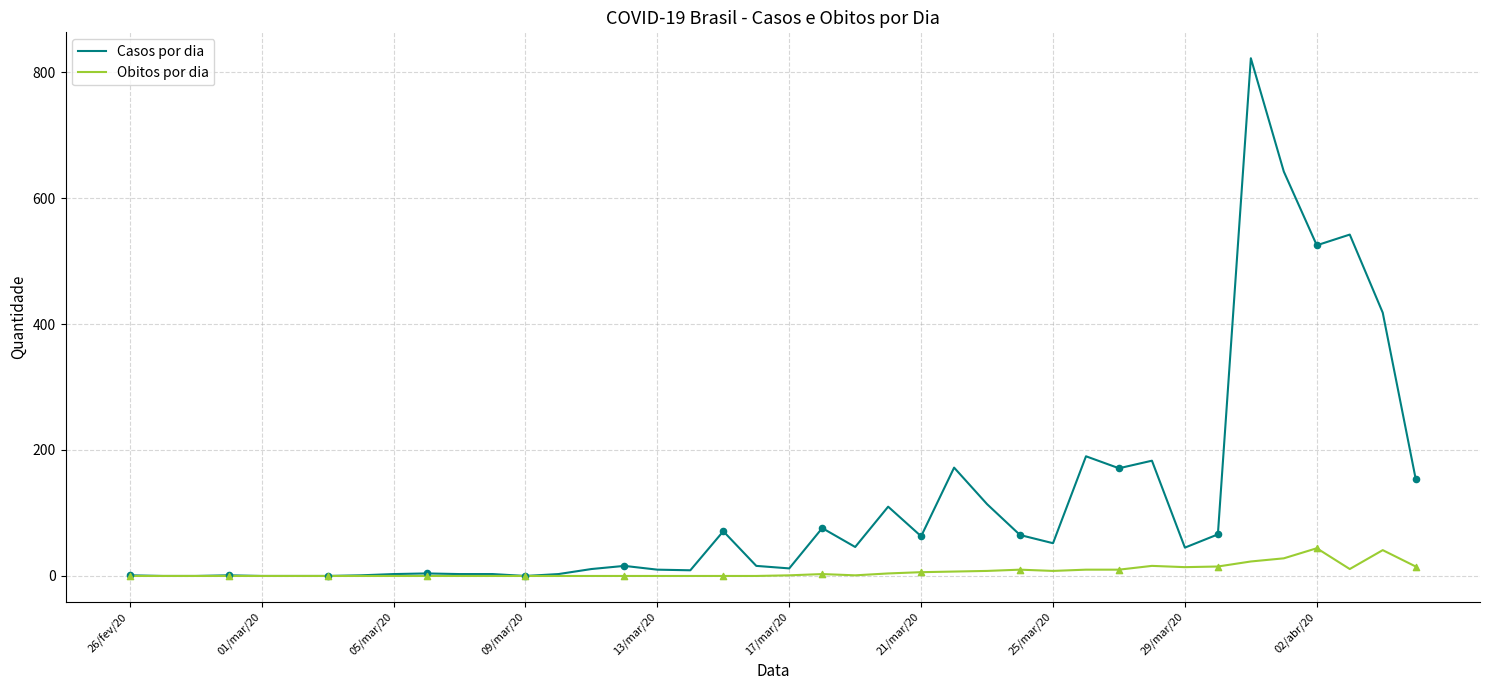

Which series has the largest total across all categories?

Casos por dia